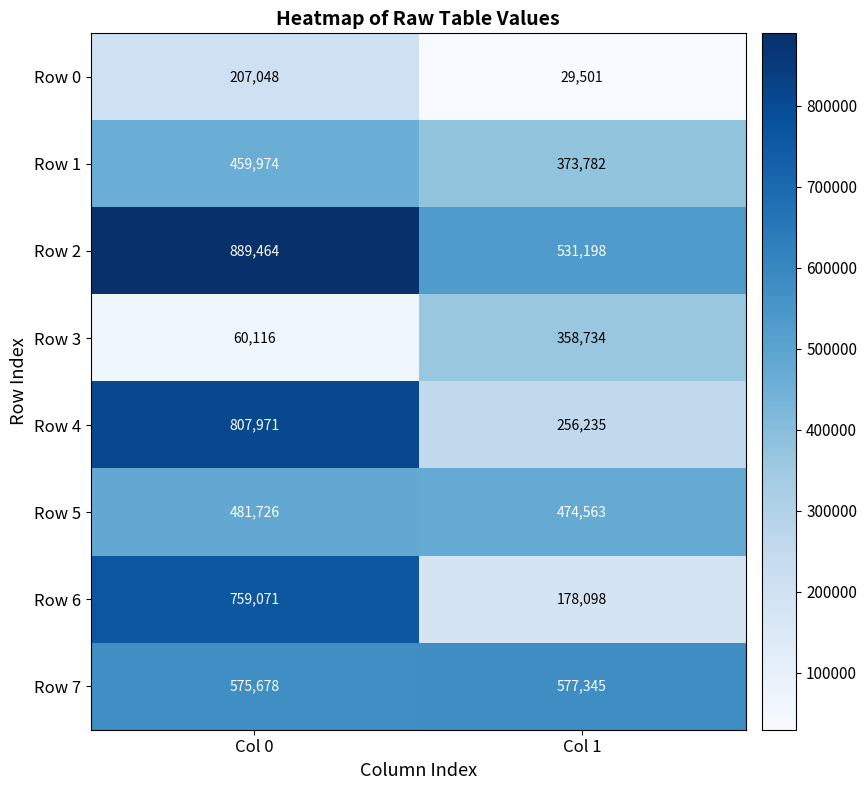

At Col 1, list the series in order from largest to smallest.

Row 7, Row 2, Row 5, Row 1, Row 3, Row 4, Row 6, Row 0